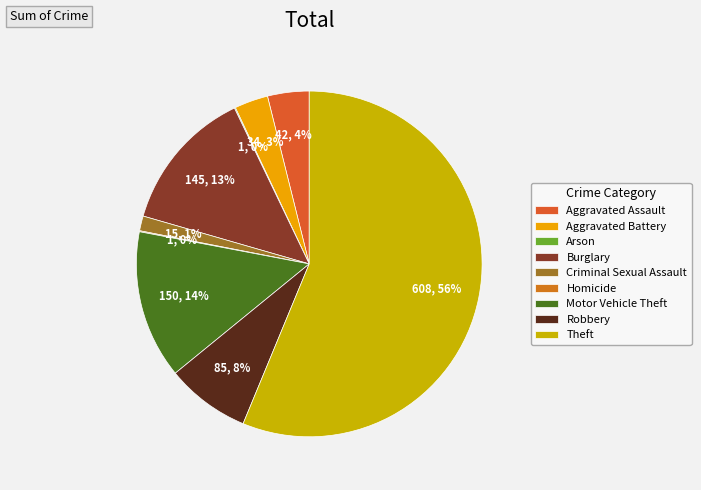

What percentage is the Robbery slice, to the nearest percent?

8%